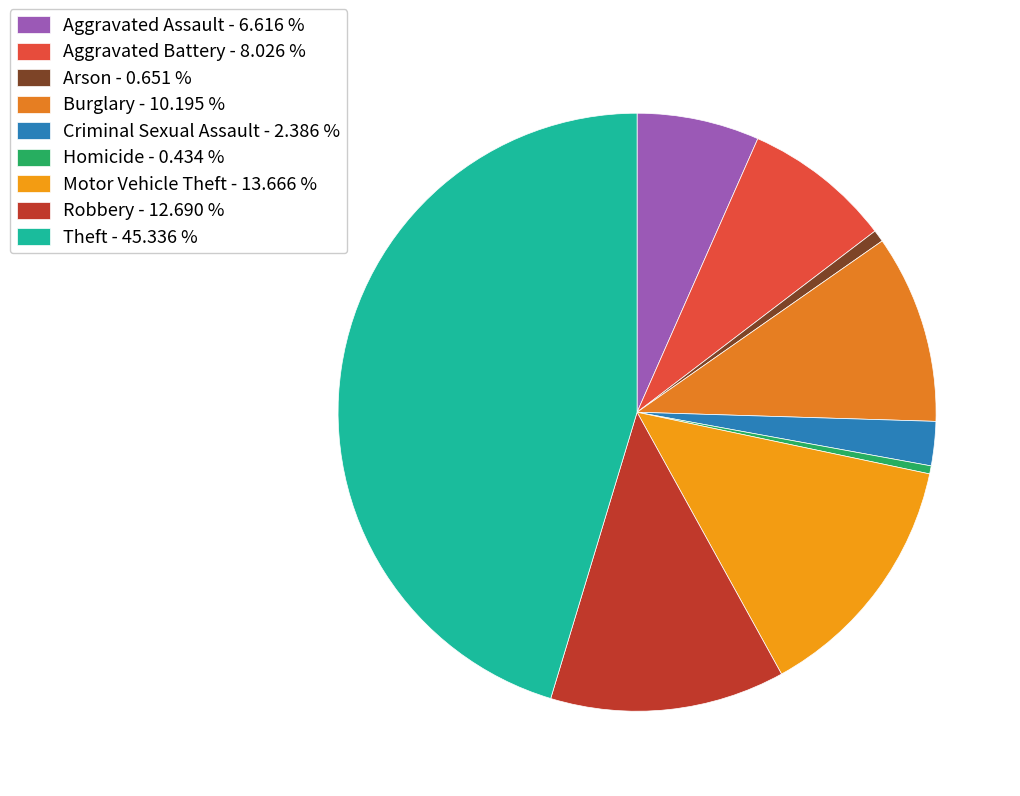

How many slices are in this pie chart?

9